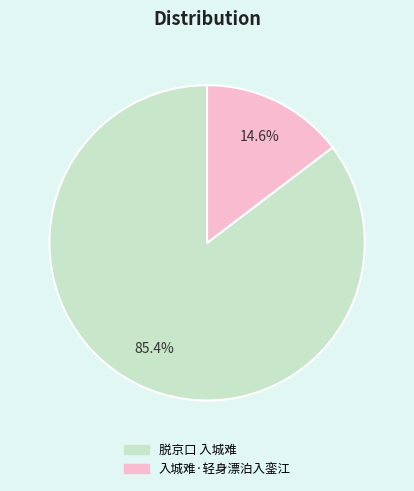

Is 入城难·轻身漂泊入銮江 the majority of the pie?

No